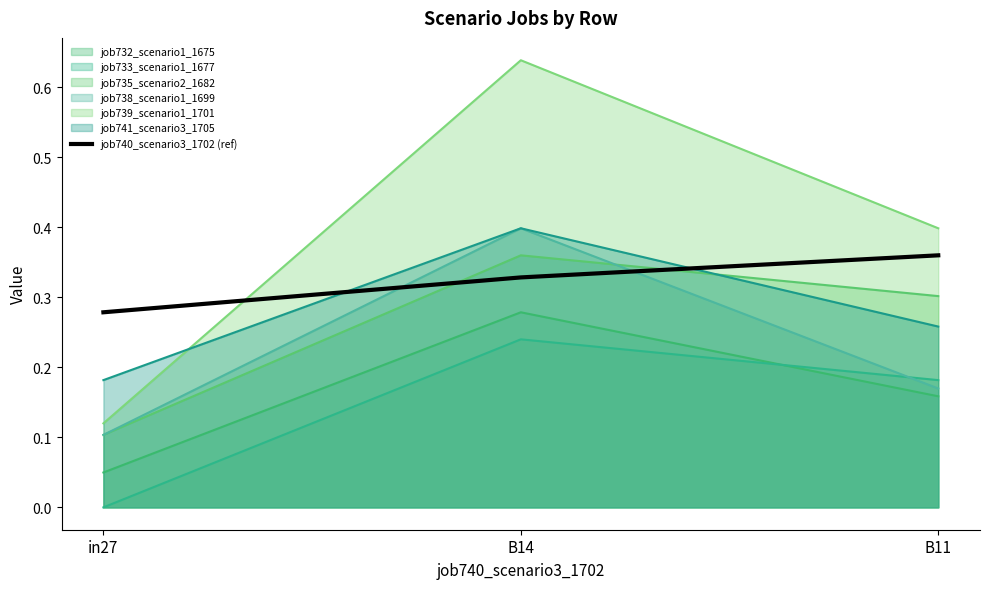

List the labels in order of value, largest first.

B11, B14, in27